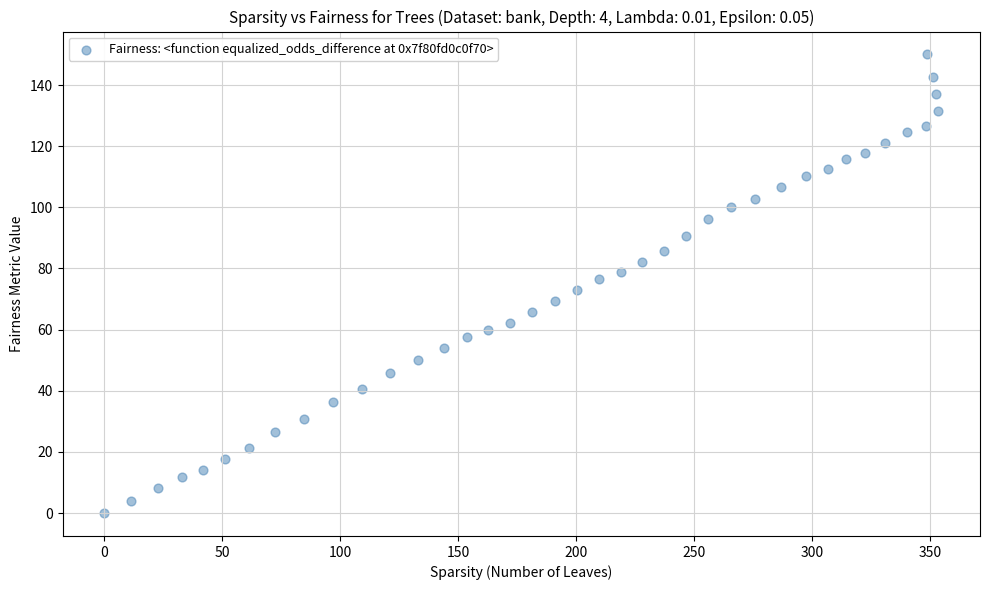

What is the range of X values (max minus min)?

353.6